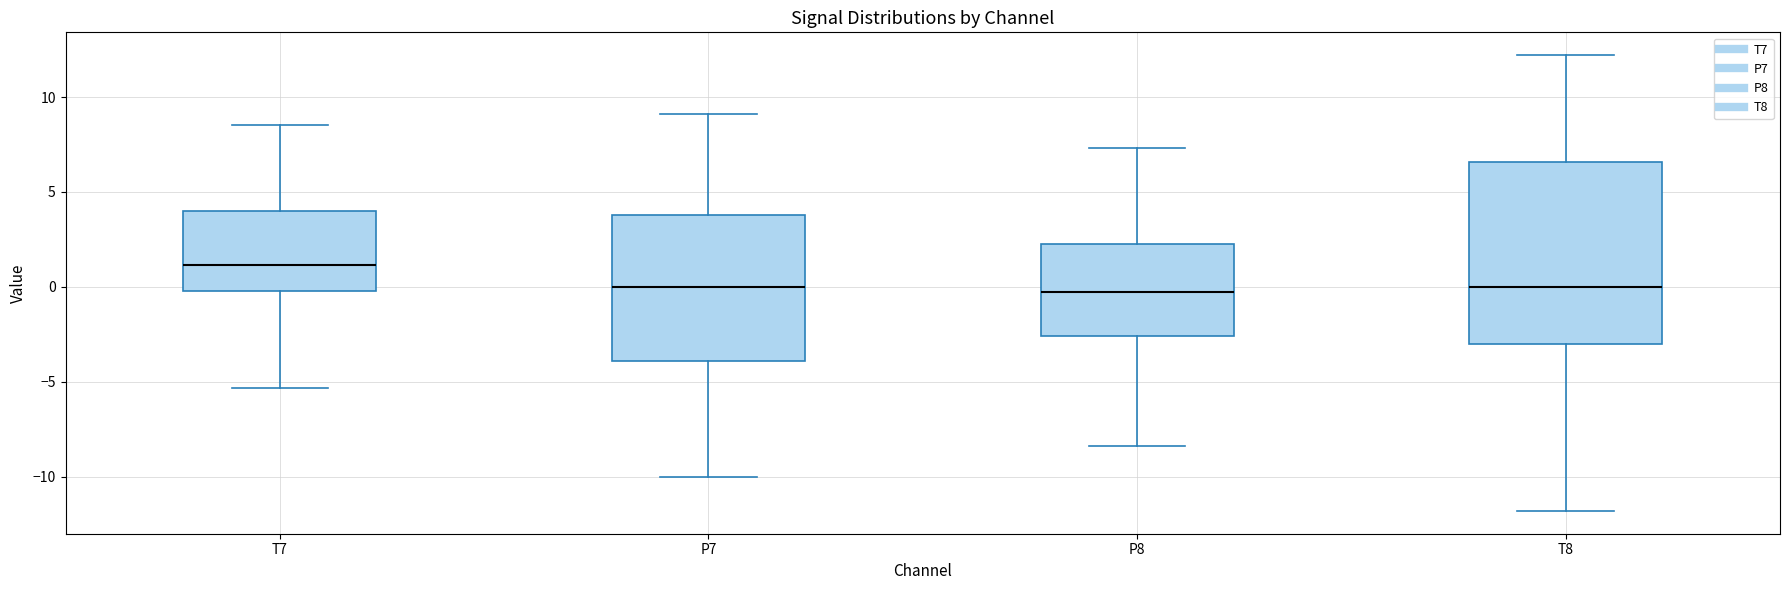

Comparing the boxes themselves (not the whiskers), which one is the tallest?

T8